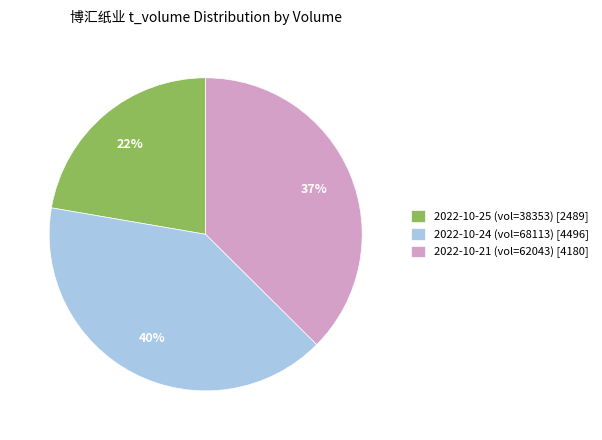

What is the ratio of the value at 2022-10-21 (vol=62043) [4180] to the value at 2022-10-24 (vol=68113) [4496]?

0.9